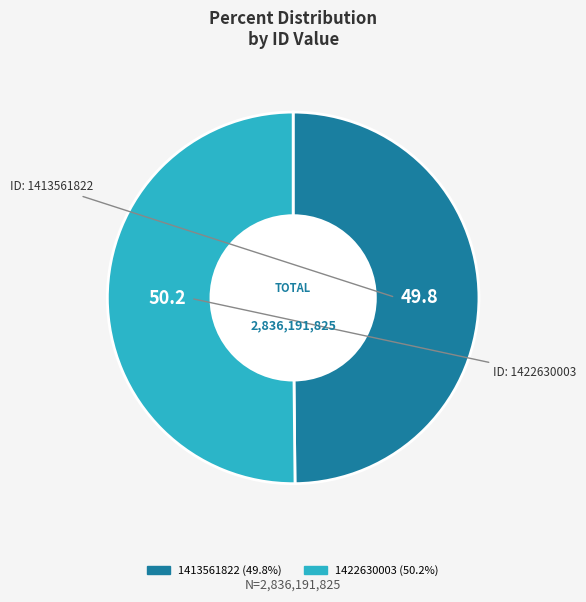

Is the sum of 1413561822 and 1422630003 greater than half?

Yes